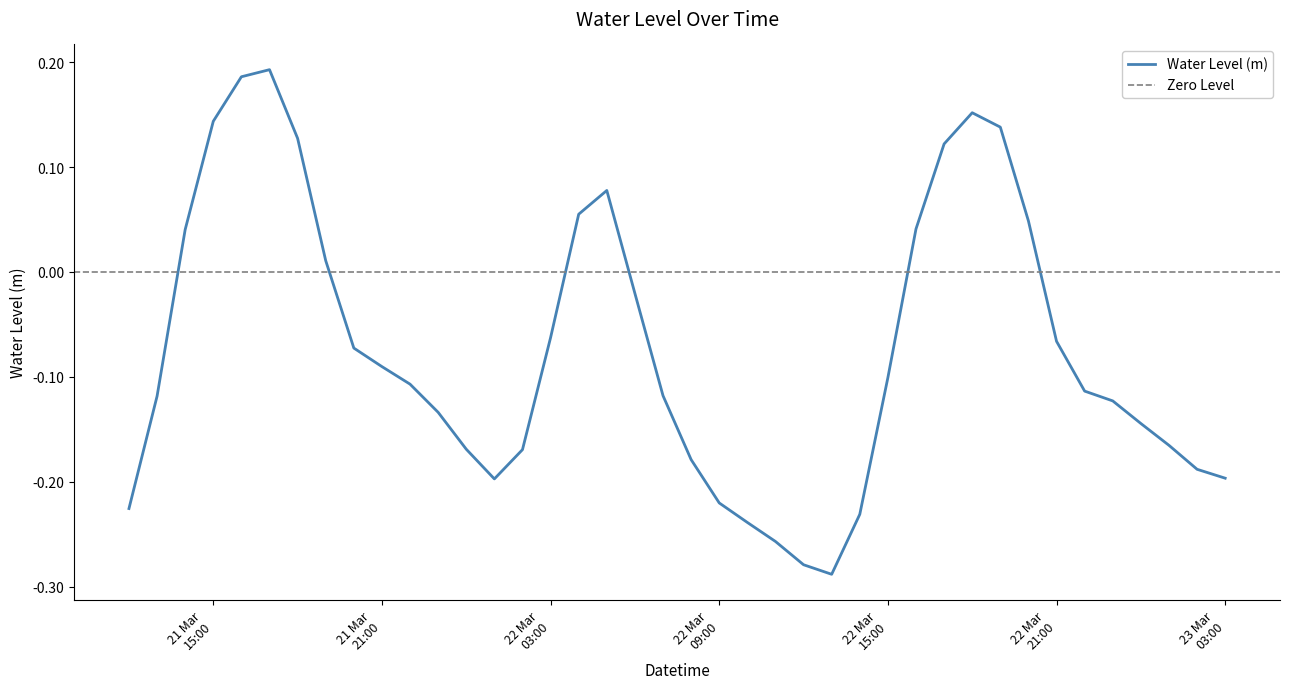

What is the change in value from 2025-03-22 02:00:00 to 2025-03-22 10:00:00?

-0.1